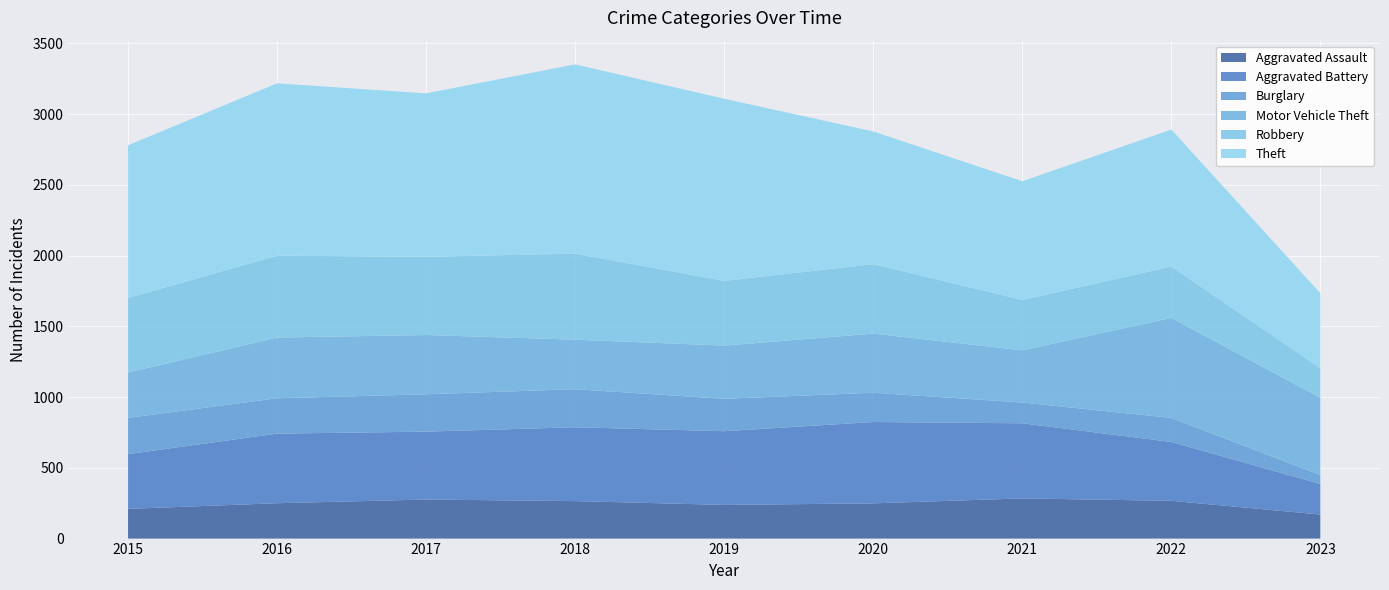

Reading right to left, what are all the values shown in this chart?

Aggravated Assault: 2023=170	2022=267	2021=284	2020=249	2019=238	2018=265	2017=276	2016=250	2015=210
Aggravated Battery: 2023=216	2022=416	2021=531	2020=575	2019=521	2018=522	2017=480	2016=492	2015=387
Burglary: 2023=63	2022=170	2021=147	2020=207	2019=229	2018=269	2017=264	2016=250	2015=256
Motor Vehicle Theft: 2023=546	2022=707	2021=369	2020=418	2019=376	2018=350	2017=419	2016=429	2015=321
Robbery: 2023=209	2022=363	2021=356	2020=491	2019=458	2018=608	2017=553	2016=579	2015=527
Theft: 2023=530	2022=968	2021=839	2020=938	2019=1287	2018=1338	2017=1155	2016=1218	2015=1079